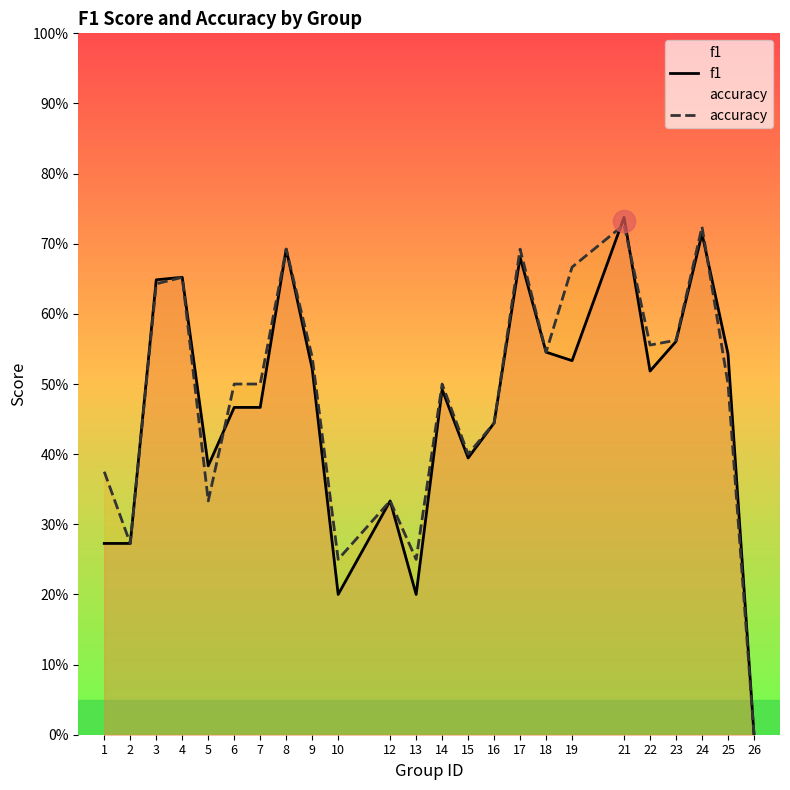

The value of f1 at 3 is 1.0. True or false?

False